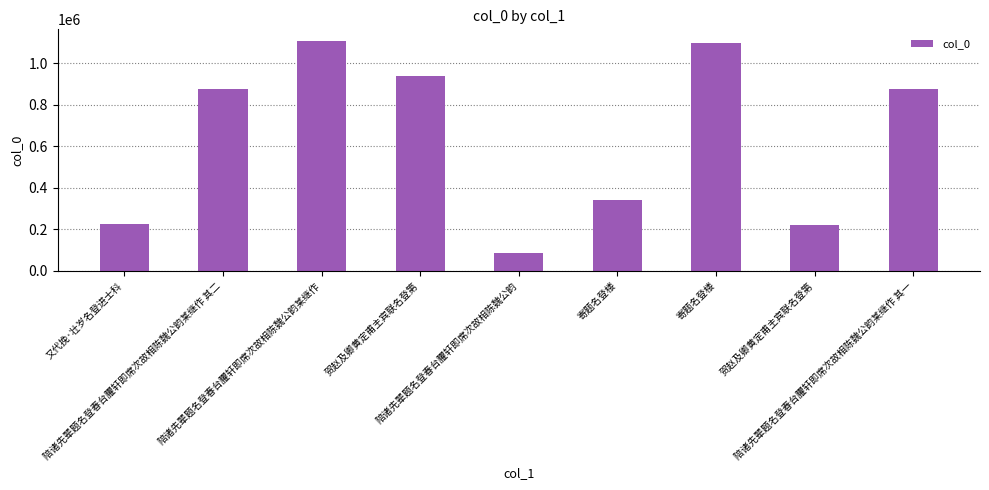

Which category has the lowest value across all series?

陪诸先辈题名登春台臞轩即席次故相陈魏公韵